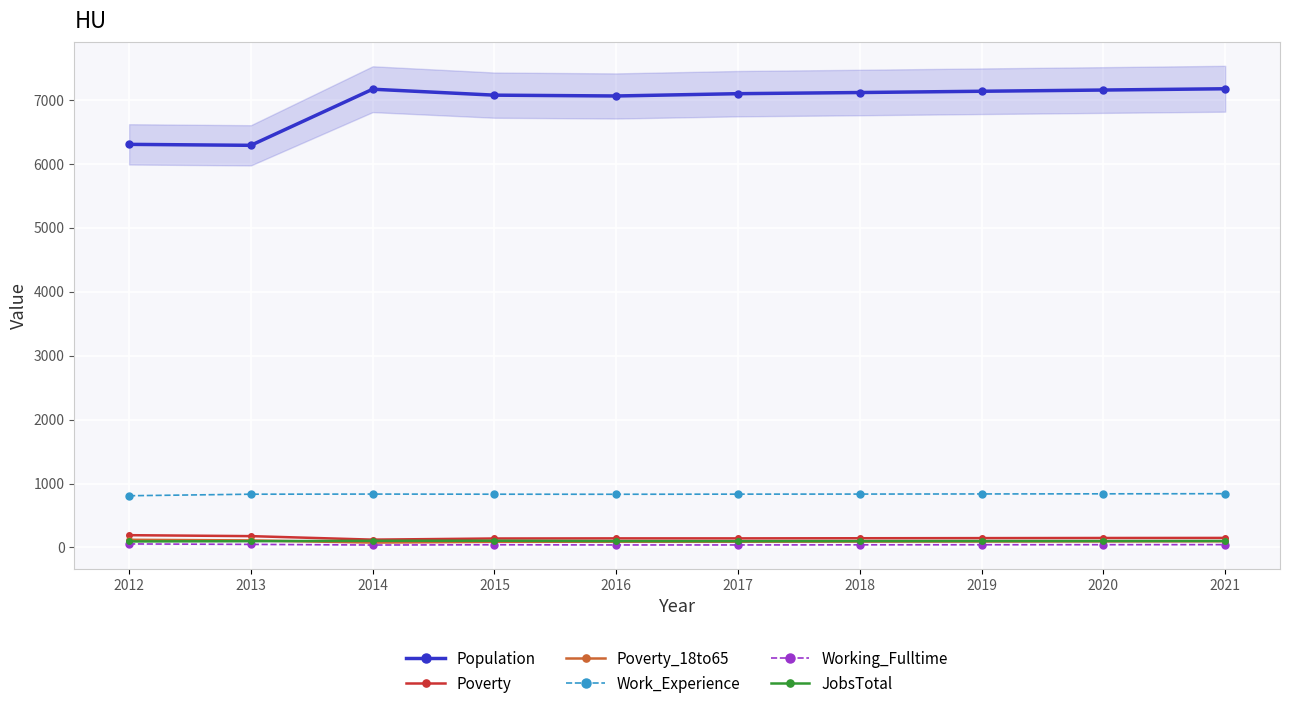

True or false: Poverty and Working_Fulltime intersect in this chart.

False